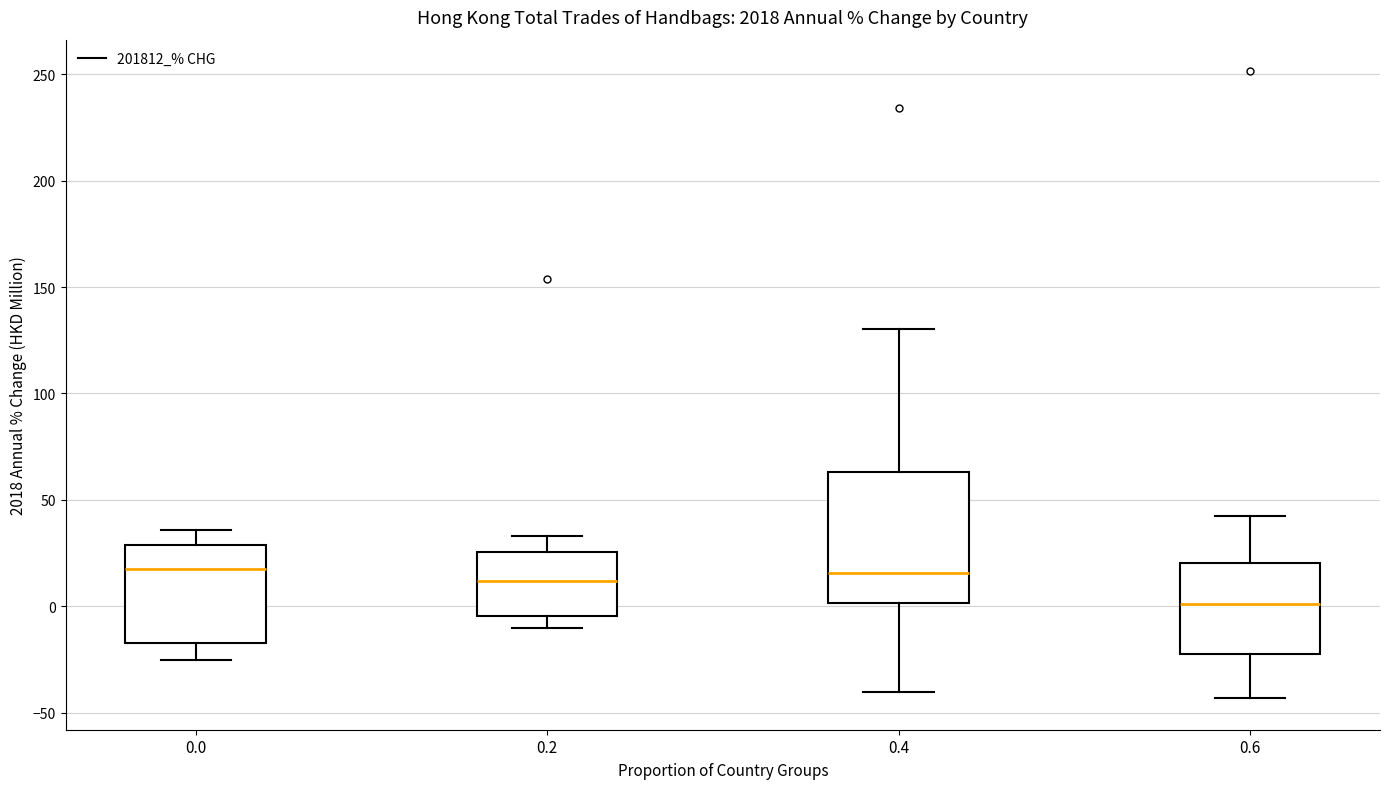

Where is the upper edge of the box at x = 0.0 on the y-axis? The values are not printed on the chart, so give them approximately, as read against the axis.

30